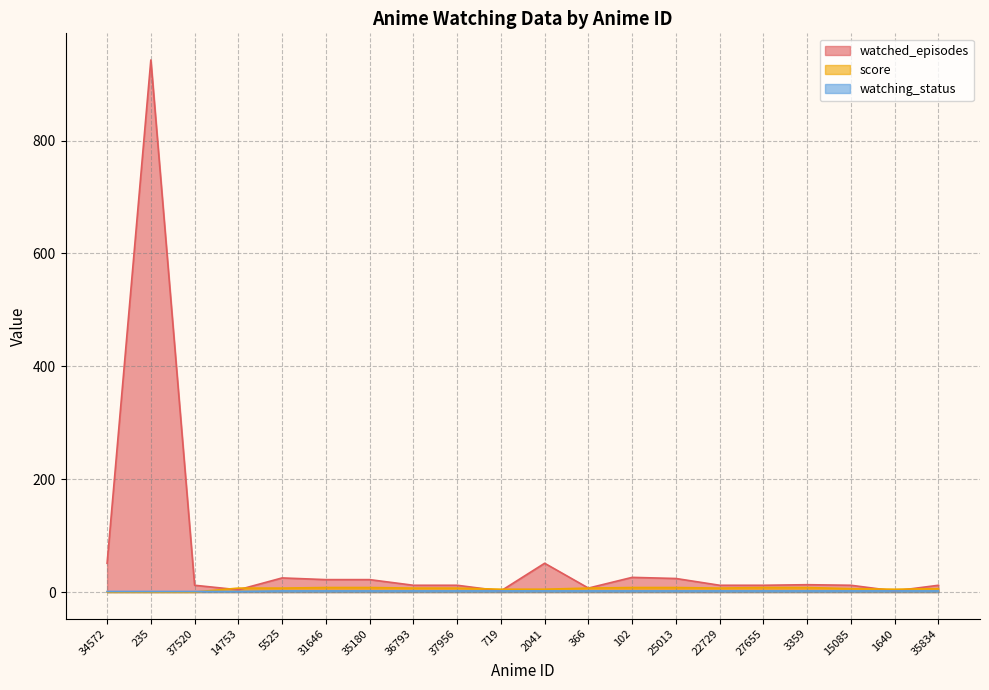

Is the value of watched_episodes at 14753 greater than the value of watching_status at 102?

Yes